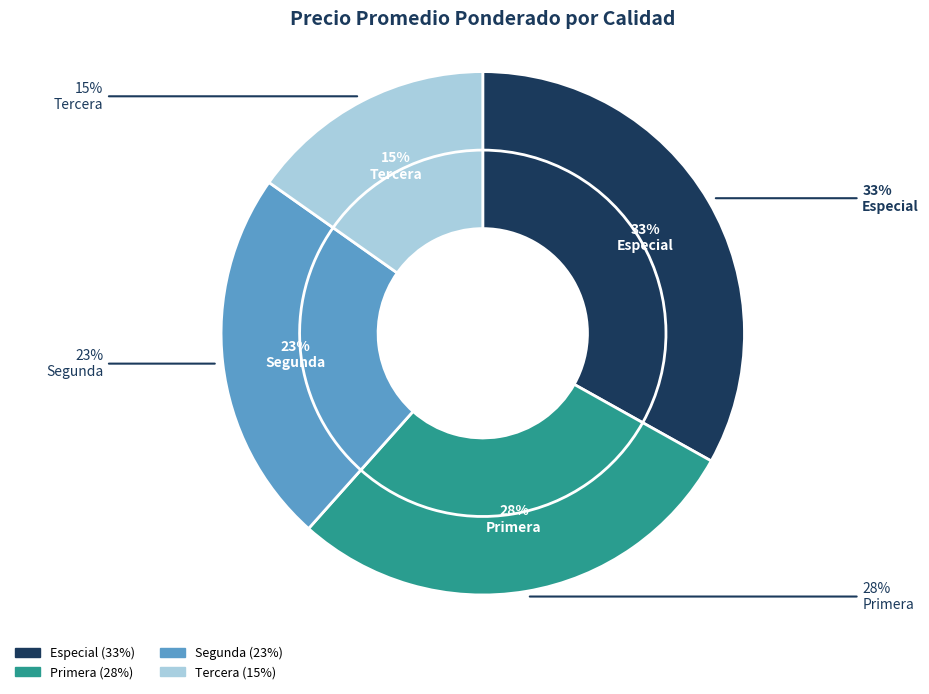

Does any single category account for the majority?

No